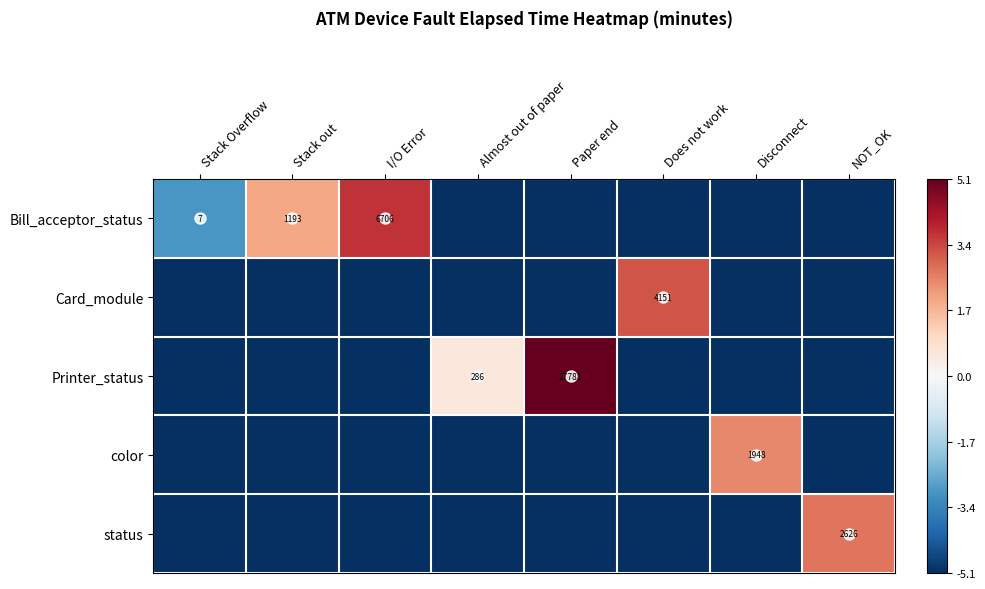

The Bill_acceptor_status series shows 7 at Stack Overflow. True or false?

True